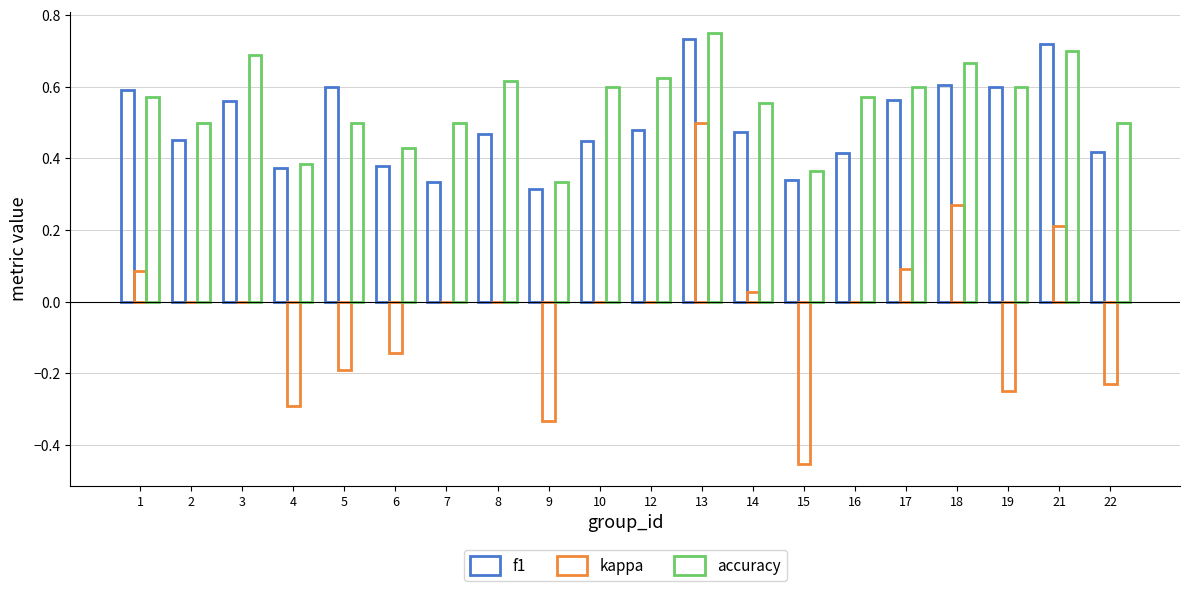

How many groups of bars are there?

20